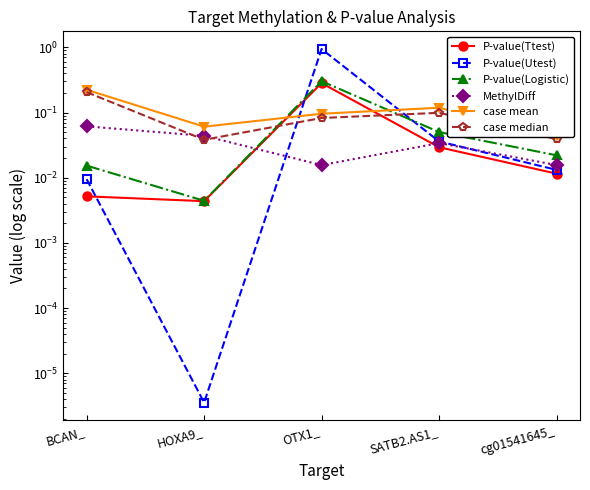

True or false: P-value(Utest) has a value of 0.0 at HOXA9_.

True